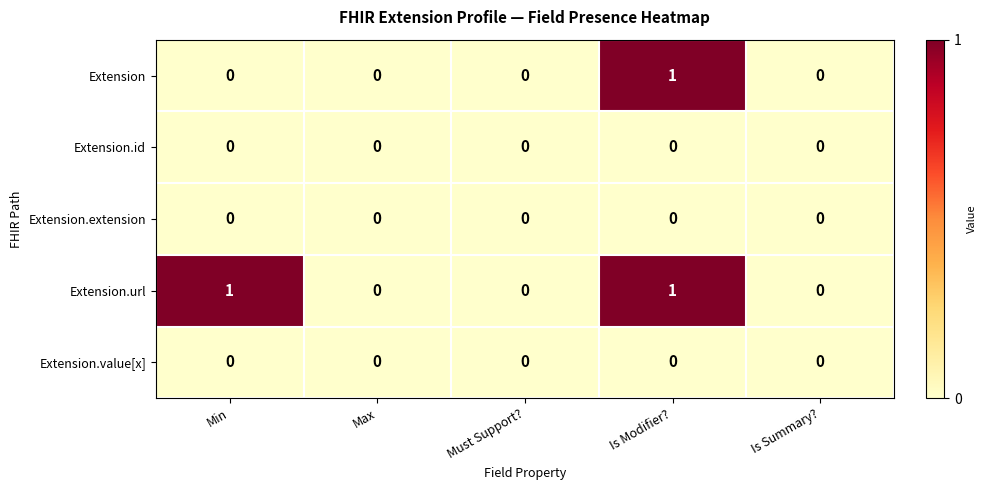

The value of Extension.value[x] at Is Modifier? is 0. True or false?

True